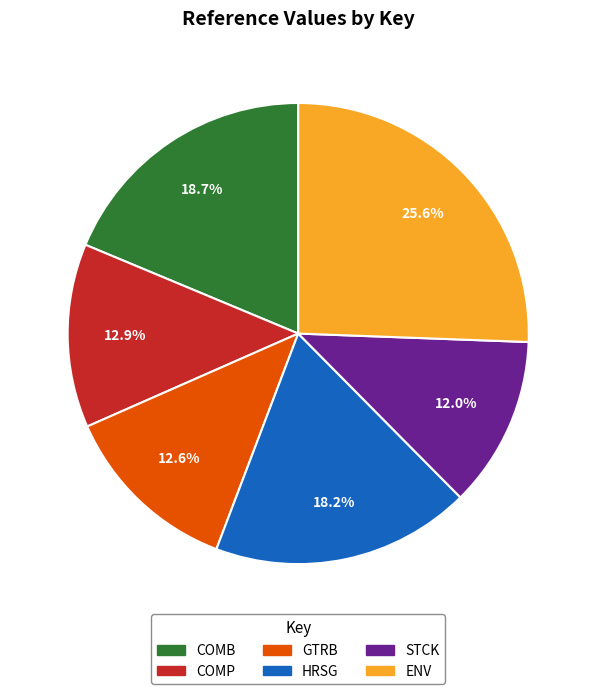

How many segments does this pie chart have?

6